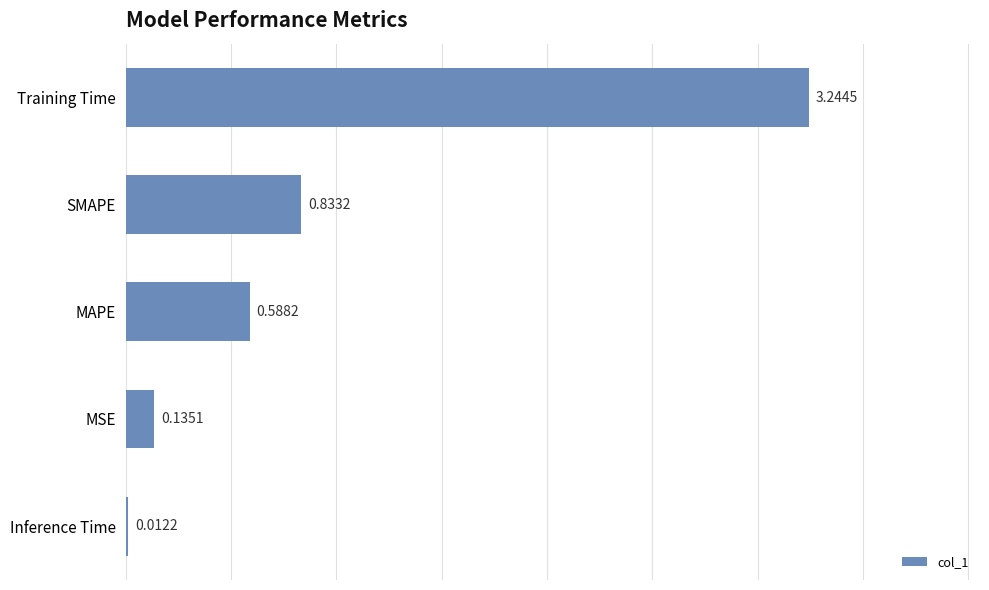

What is the ratio of the value at SMAPE to the value at Training Time?

0.3